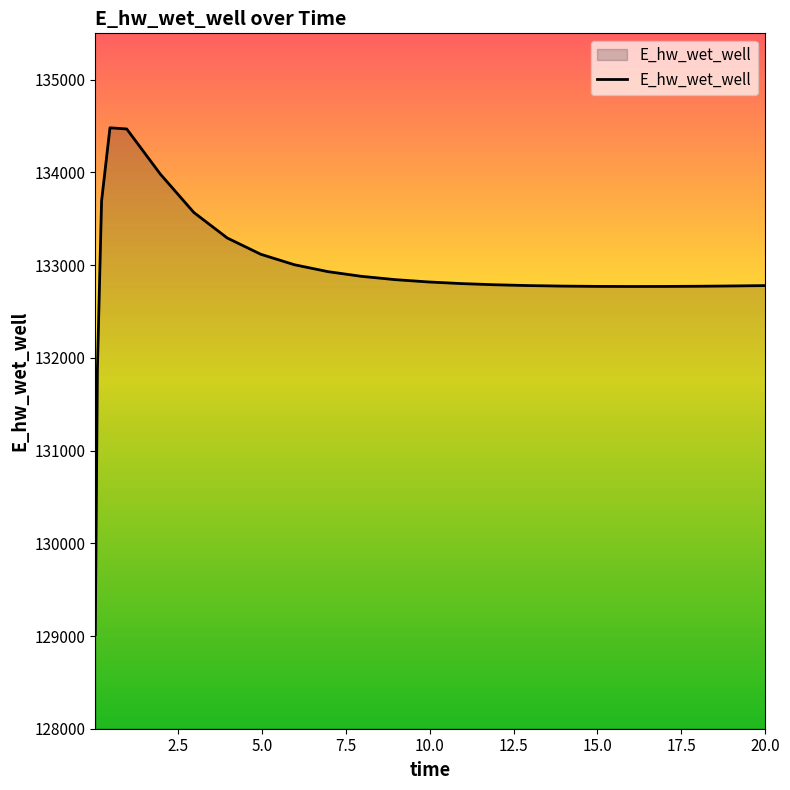

What is the average value?

132900.6